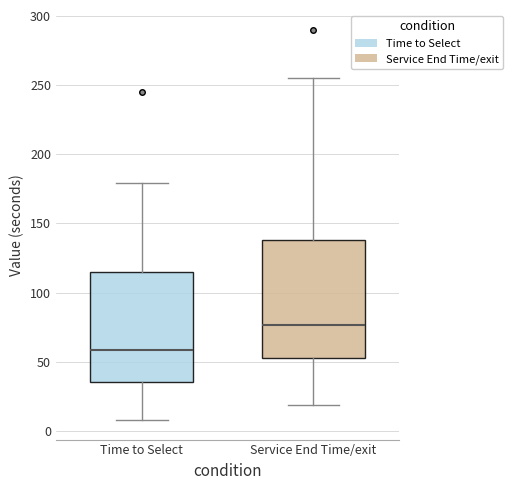

Which box's median line is the highest?

Service End Time/exit